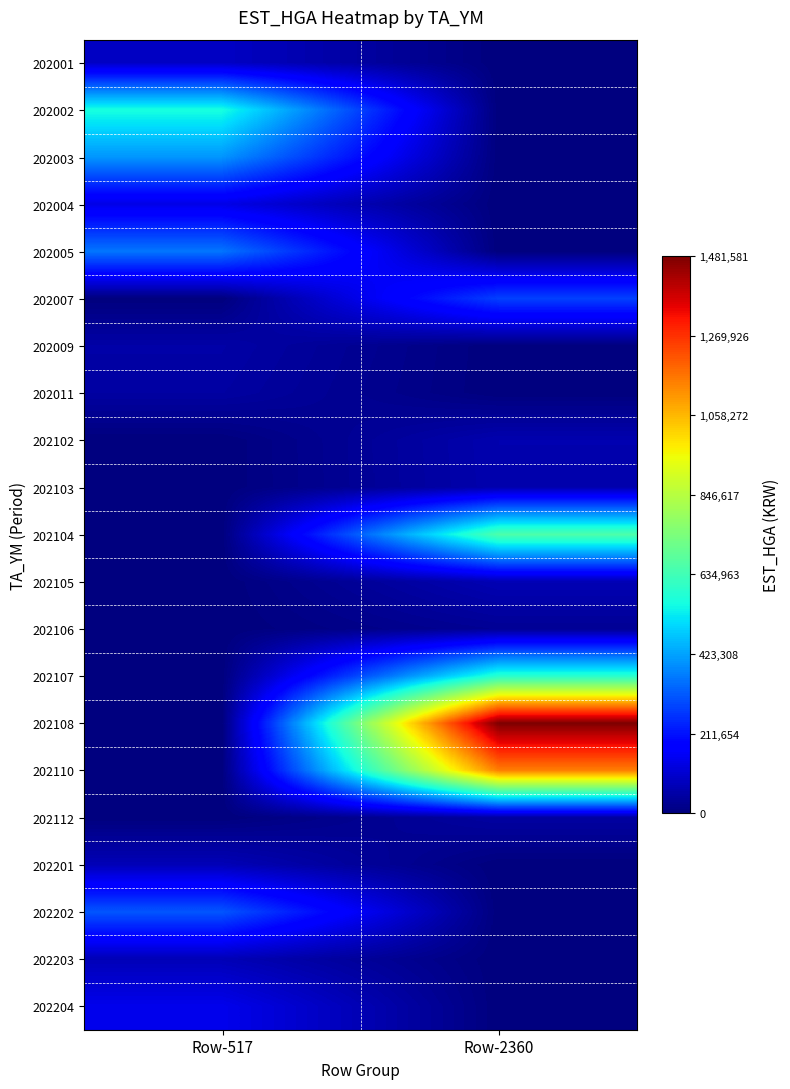

How many categories are shown in the chart?

2